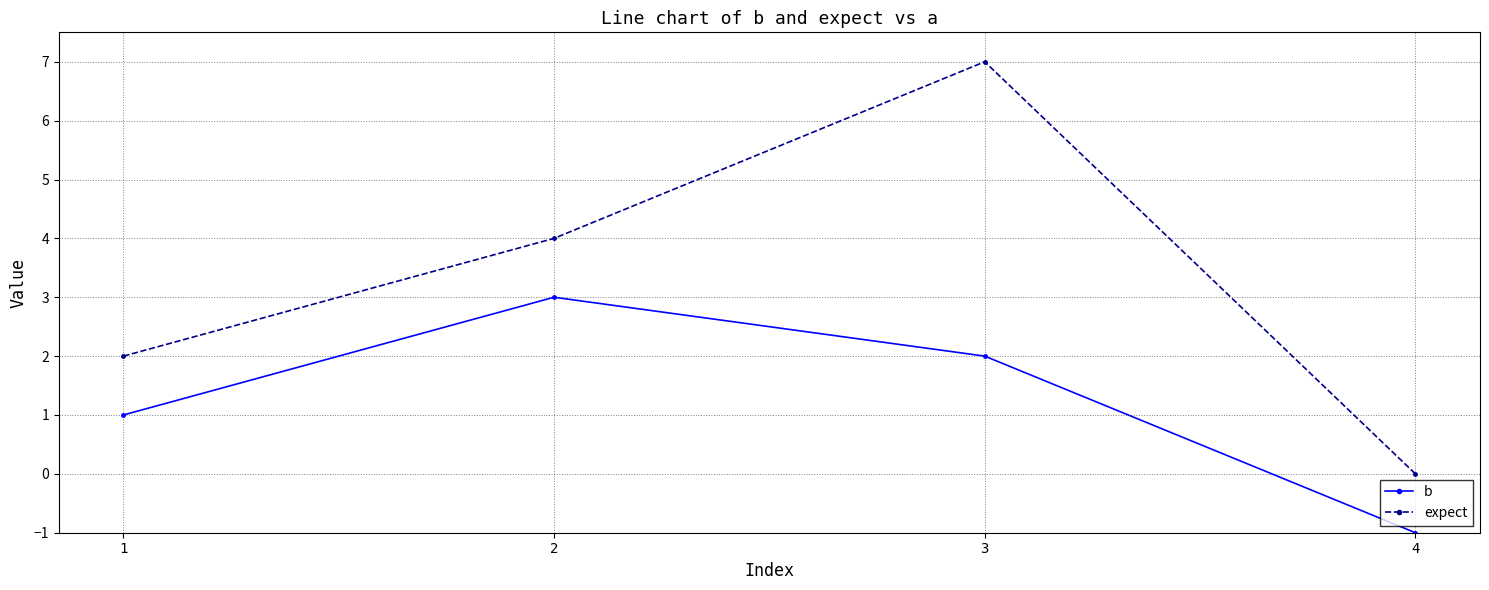

What is the total value across all series at 1?

3